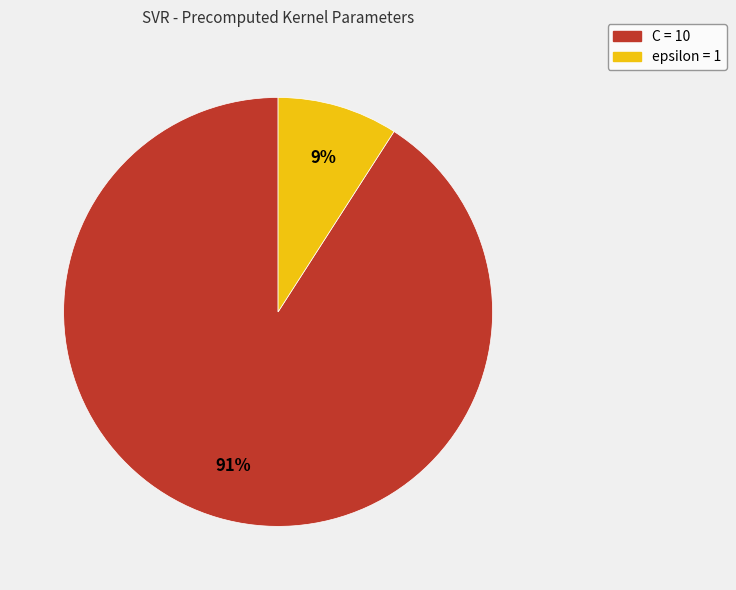

To the nearest percent, what percentage of the pie is C?

91%